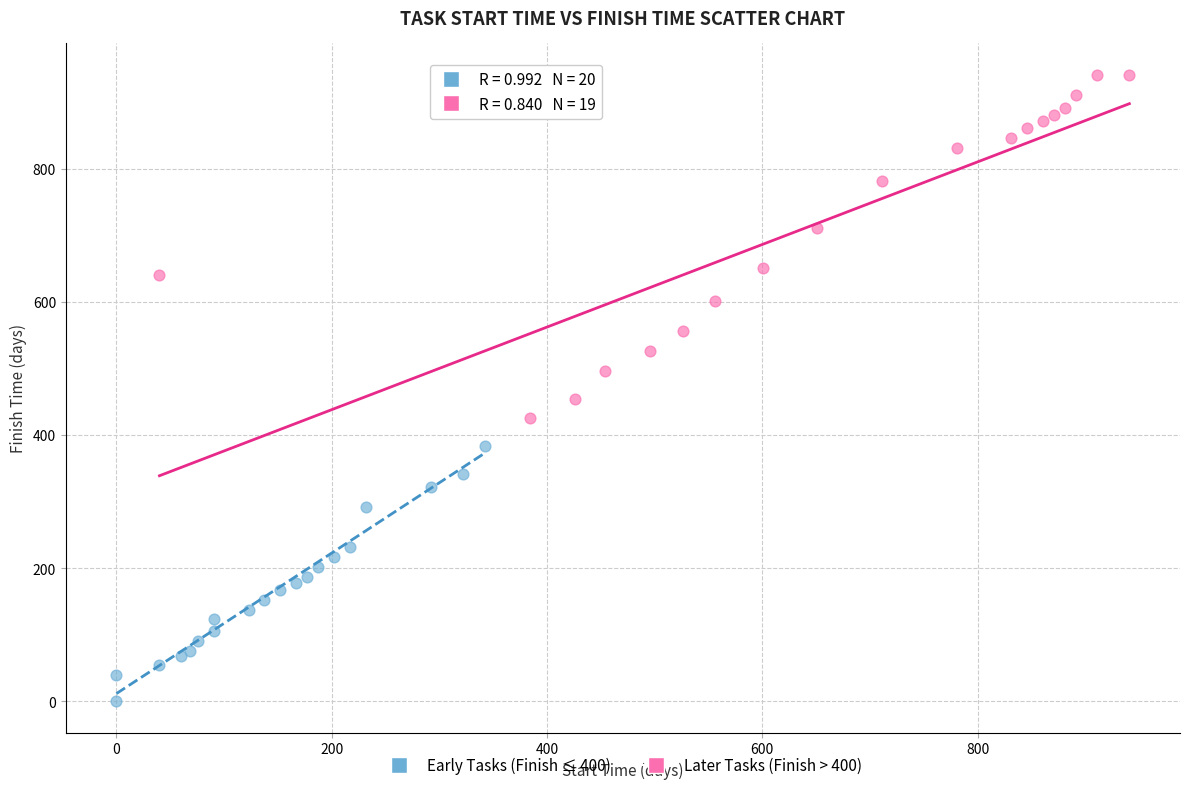

Which series reaches the maximum Y coordinate?

Later Tasks (Finish > 400)